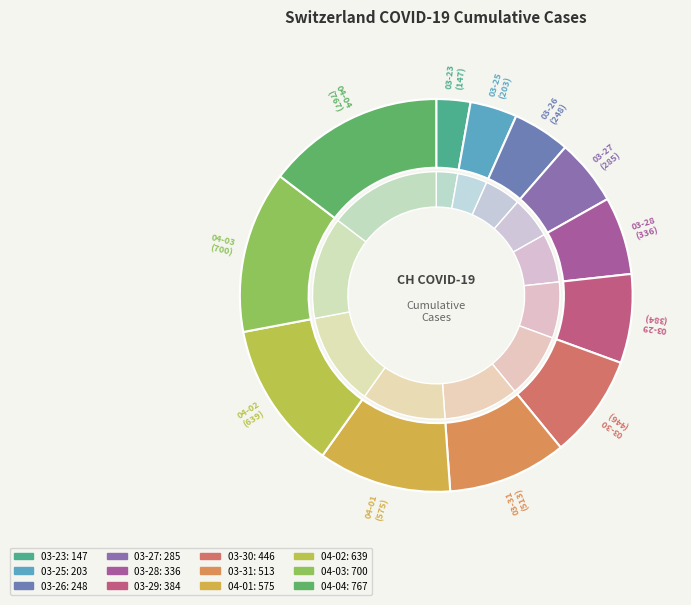

Which category has the biggest portion of the pie?

2020-04-04